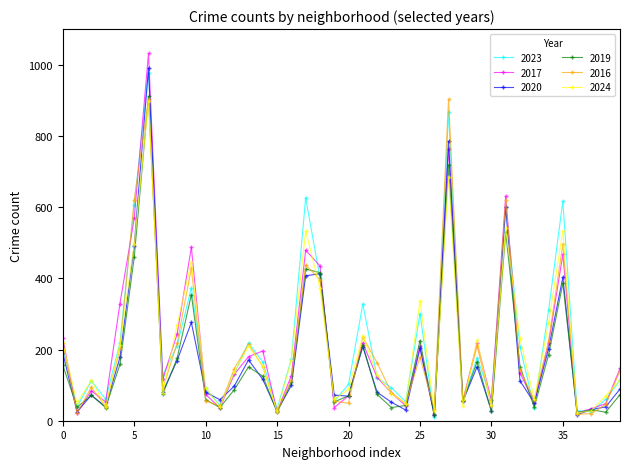

What is the minimum value for 2023?

11